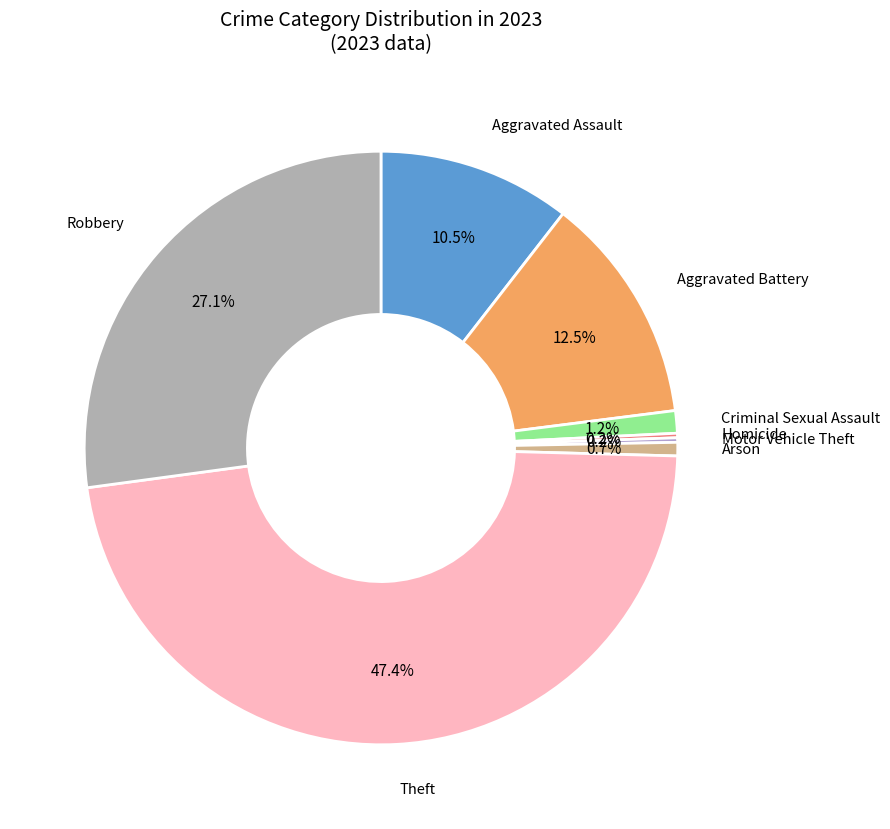

Does any single category account for the majority?

No